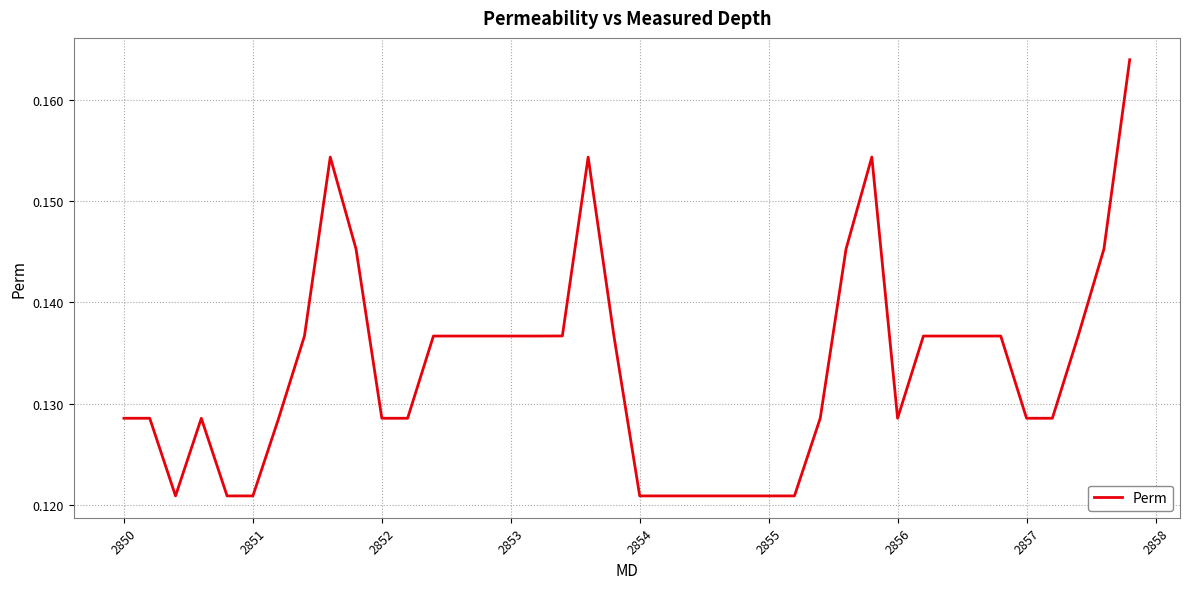

Does the chart display data point markers on the line(s)?

No